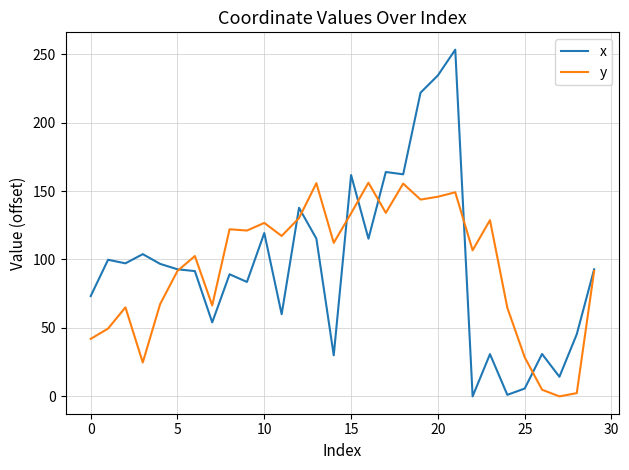

Which series has the largest range (max minus min)?

x